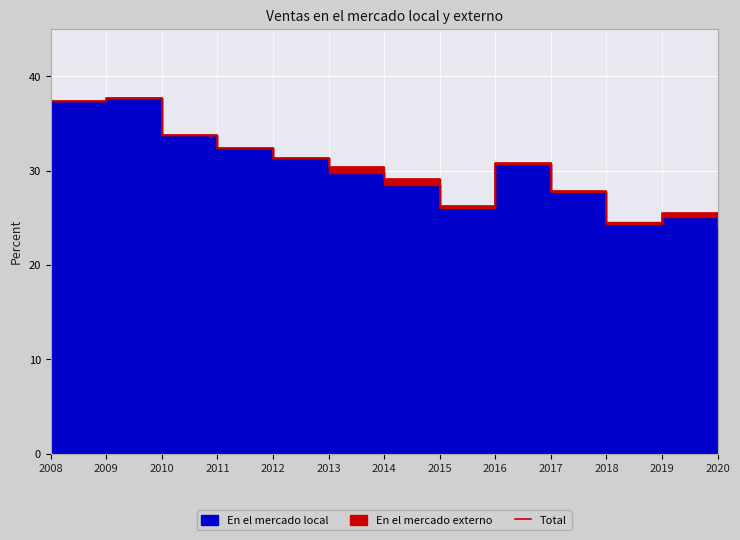

Rank the categories by value from lowest to highest.

2020, 2018, 2019, 2015, 2017, 2014, 2013, 2016, 2012, 2011, 2010, 2008, 2009